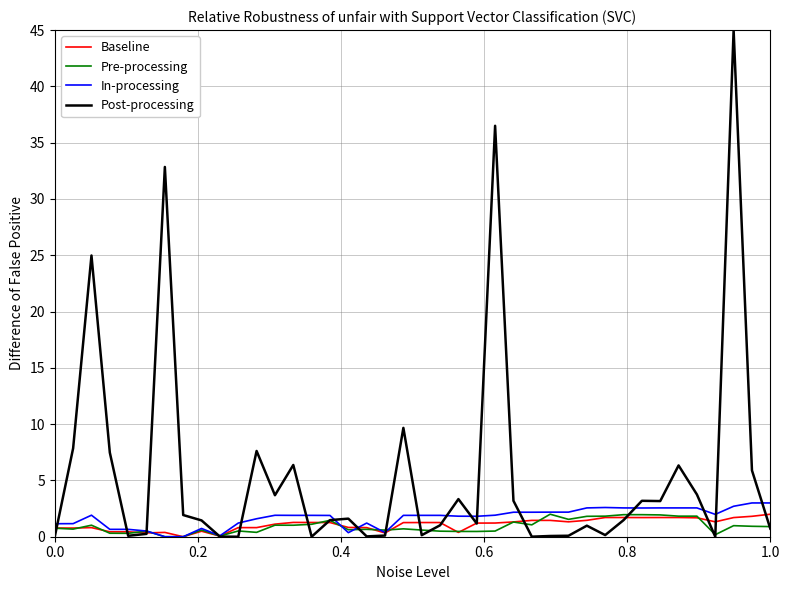

Which series has the largest total across all categories?

Post-processing